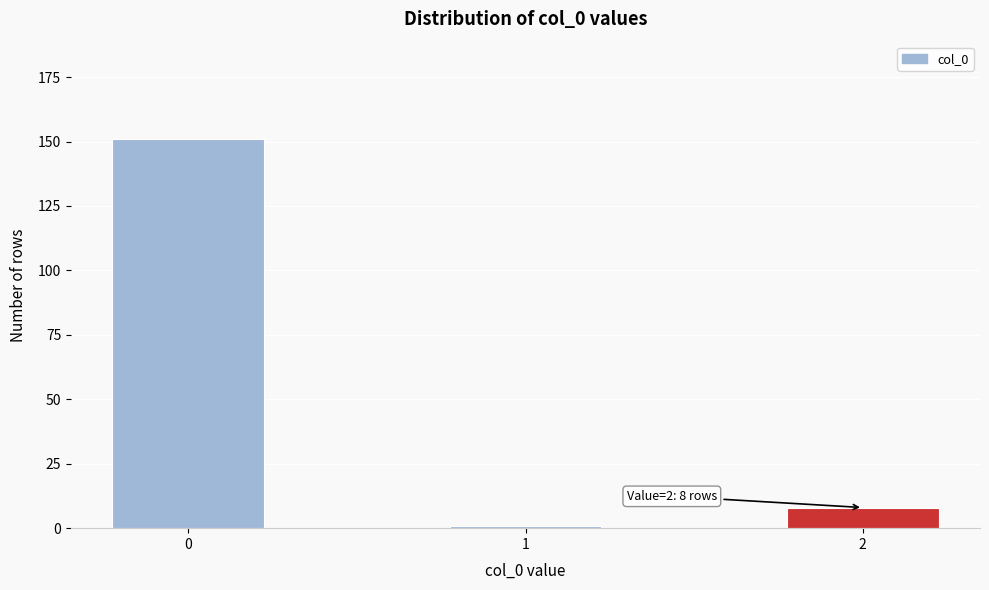

Reading left to right, list all the values displayed in this chart.

151	1	8